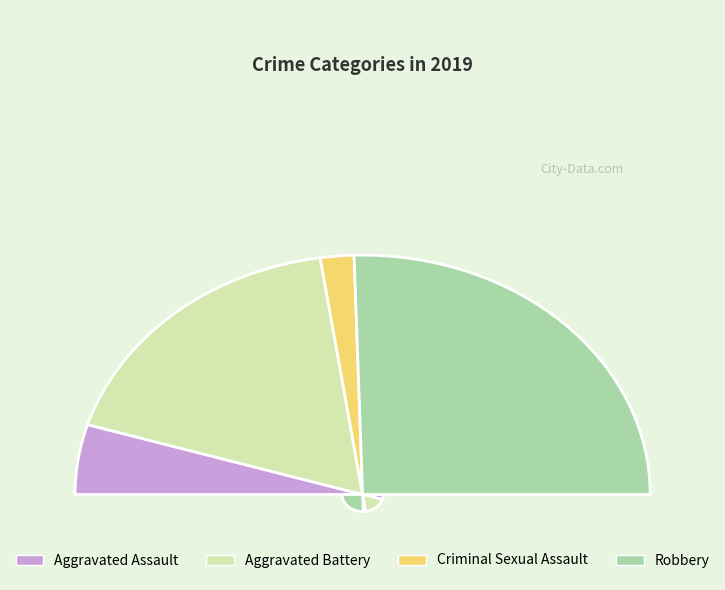

How many slices are in this pie chart?

4